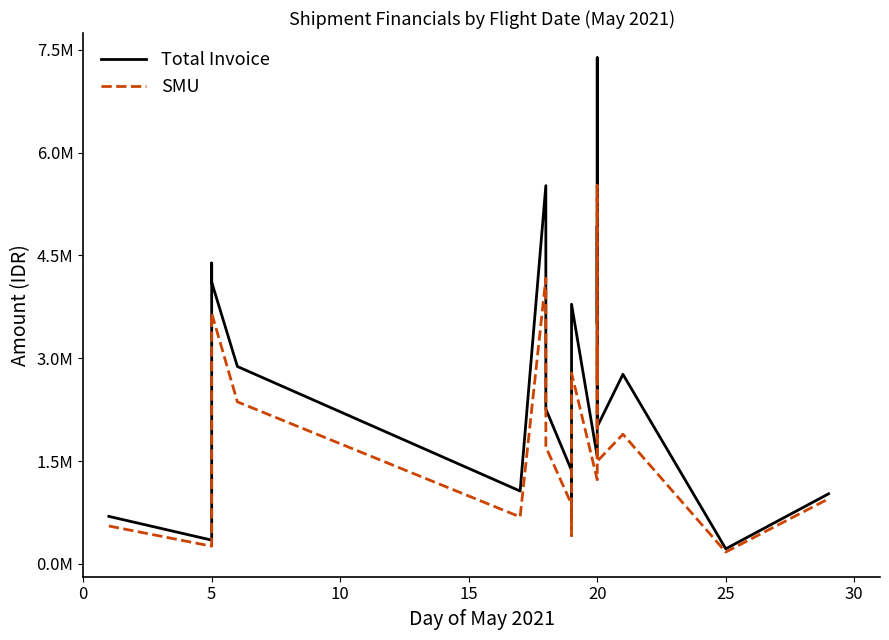

What is the greatest value displayed?

7384395.6